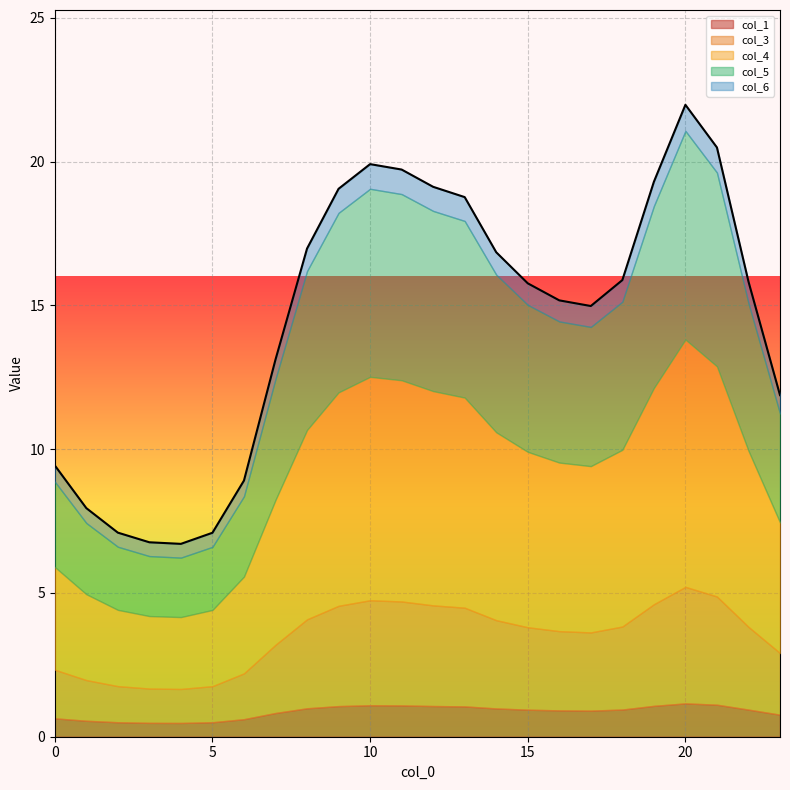

Is it true that col_3 equals 1.2 at 4?

True